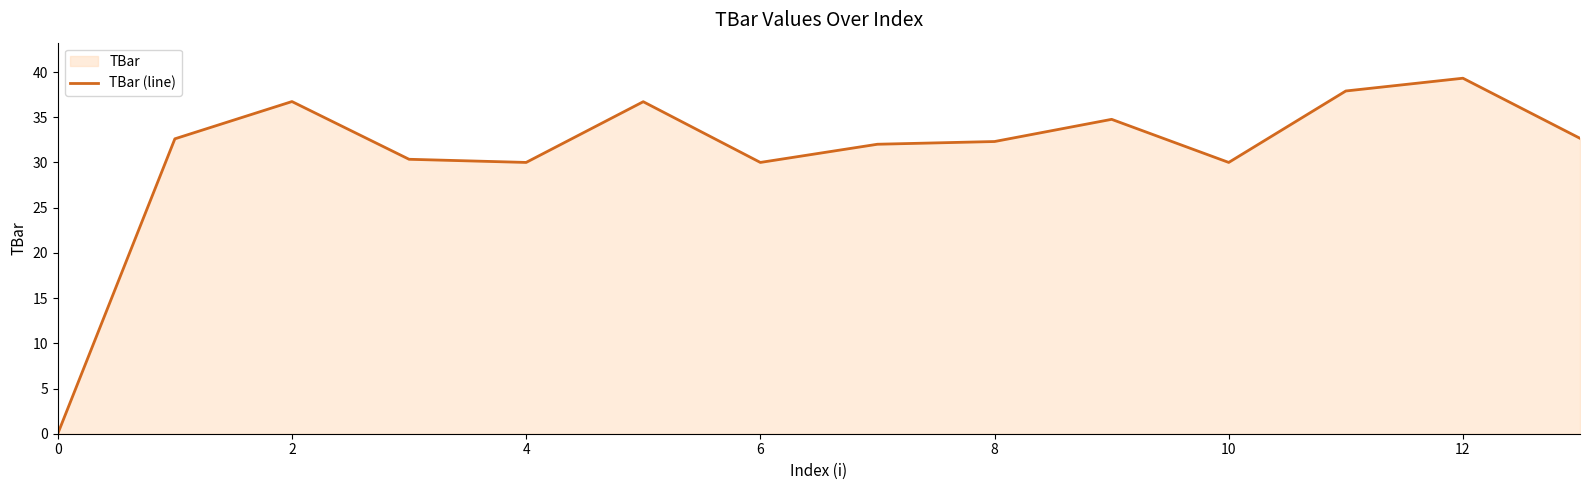

What is the approximate value at 4?

30.0